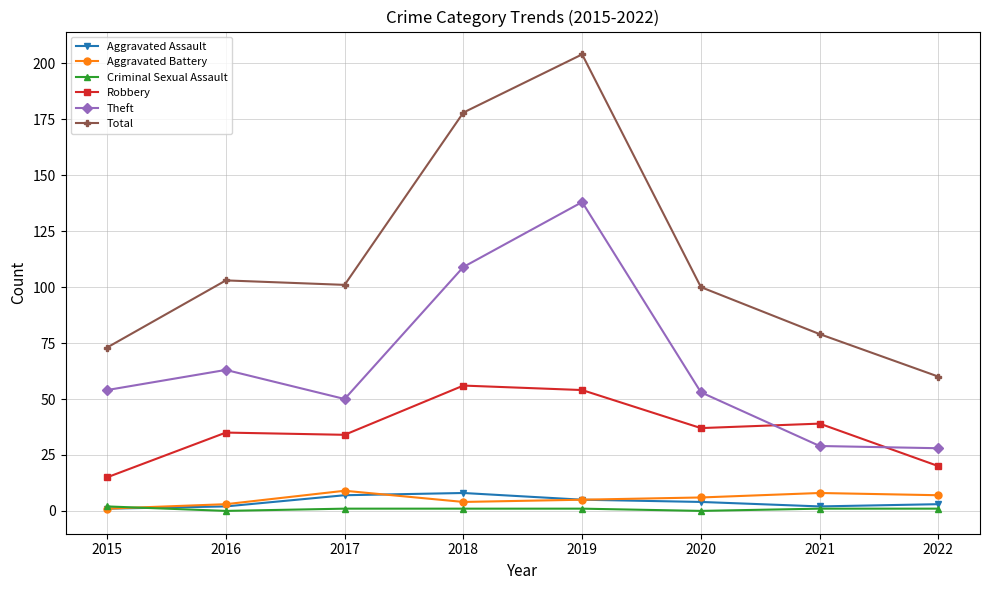

Which series changed the most between 2017 and 2018?

Total